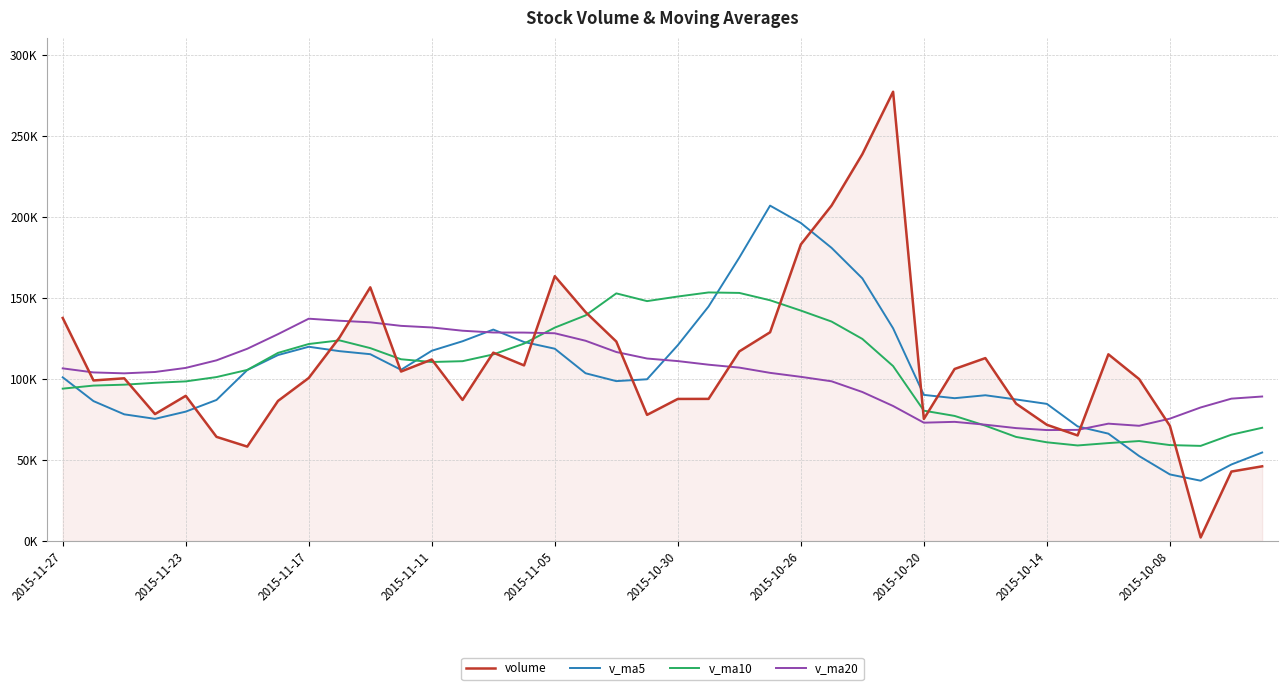

What are all the series names shown in the legend?

volume, v_ma5, v_ma10, v_ma20